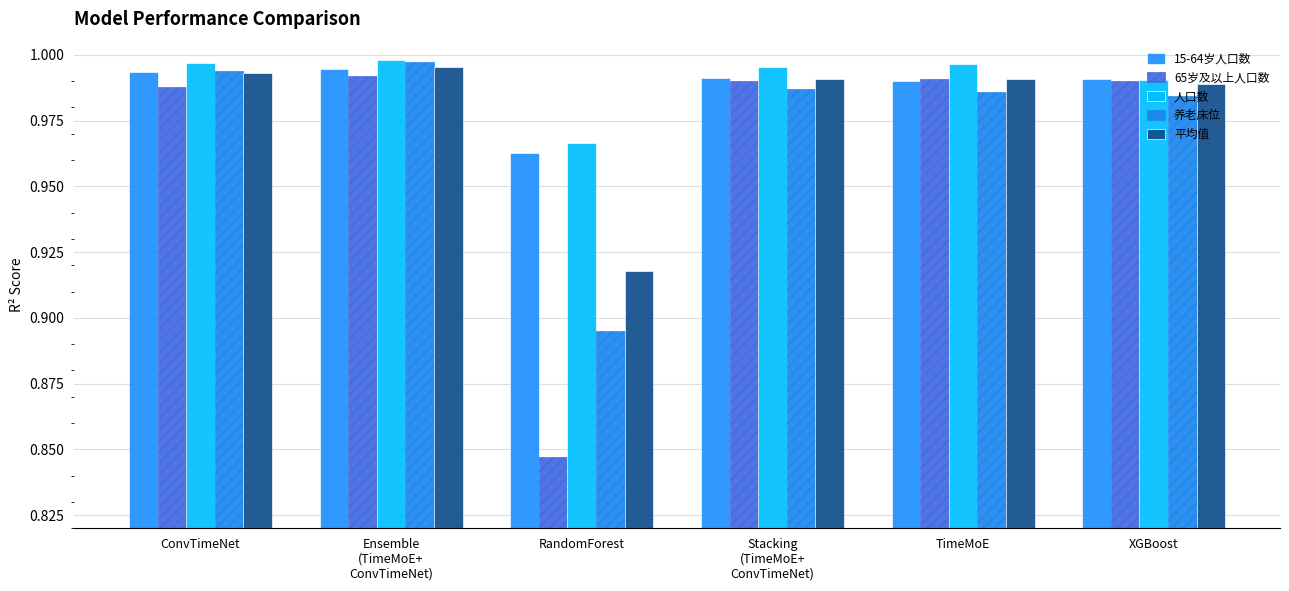

What is the label of the 3rd bar from the right?

Stacking
(TimeMoE+
ConvTimeNet)